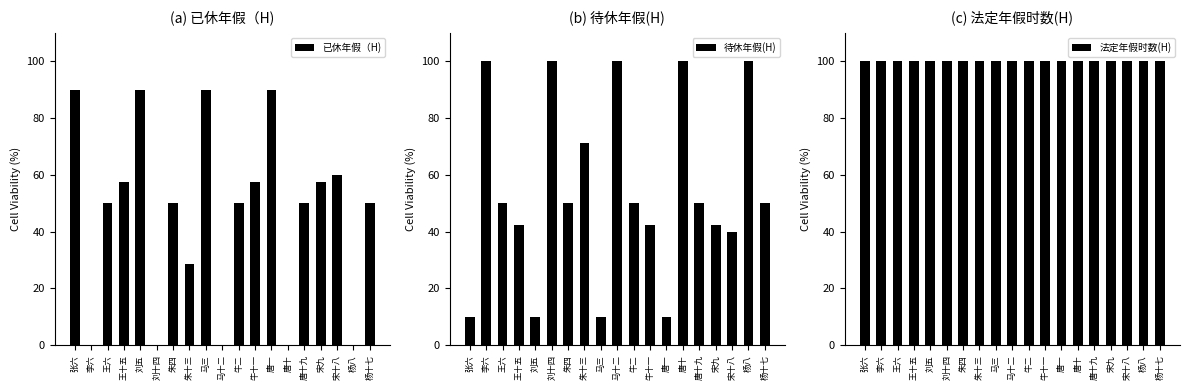

How many distinct data groups are displayed?

3